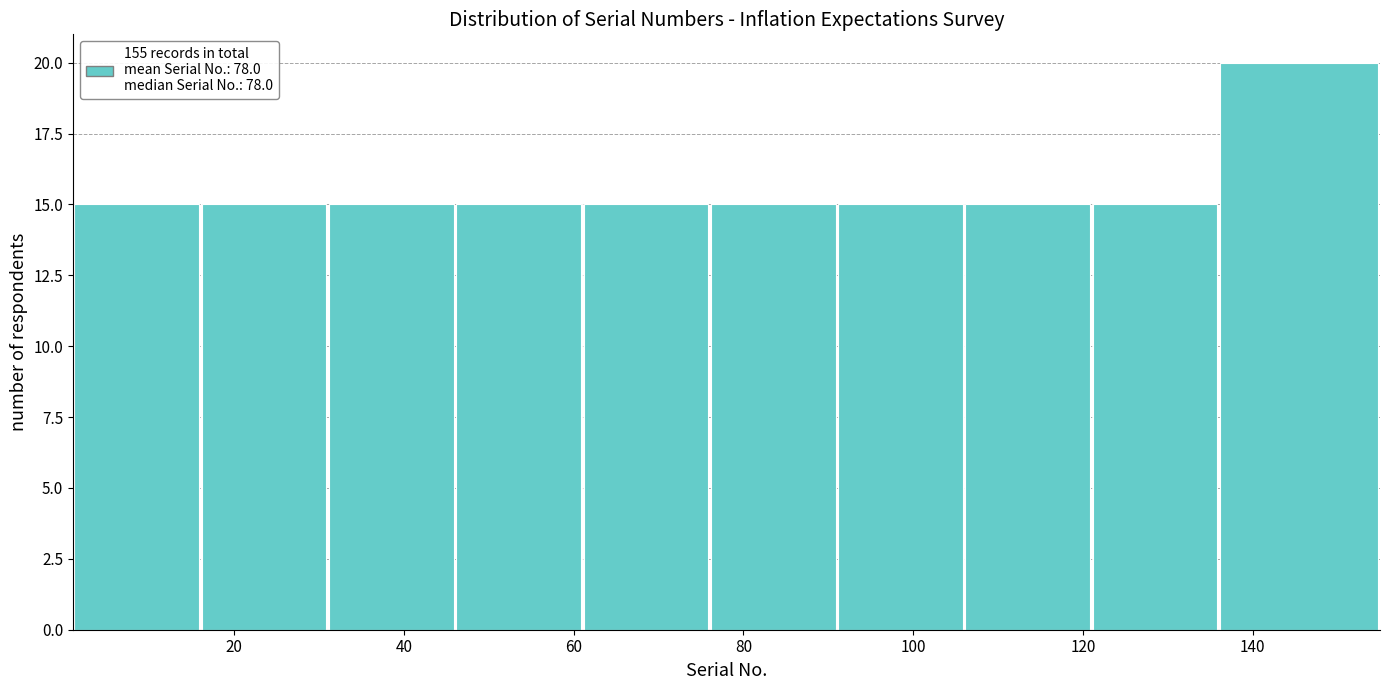

Over which range of the x-axis is the bar tallest?

136 to 155